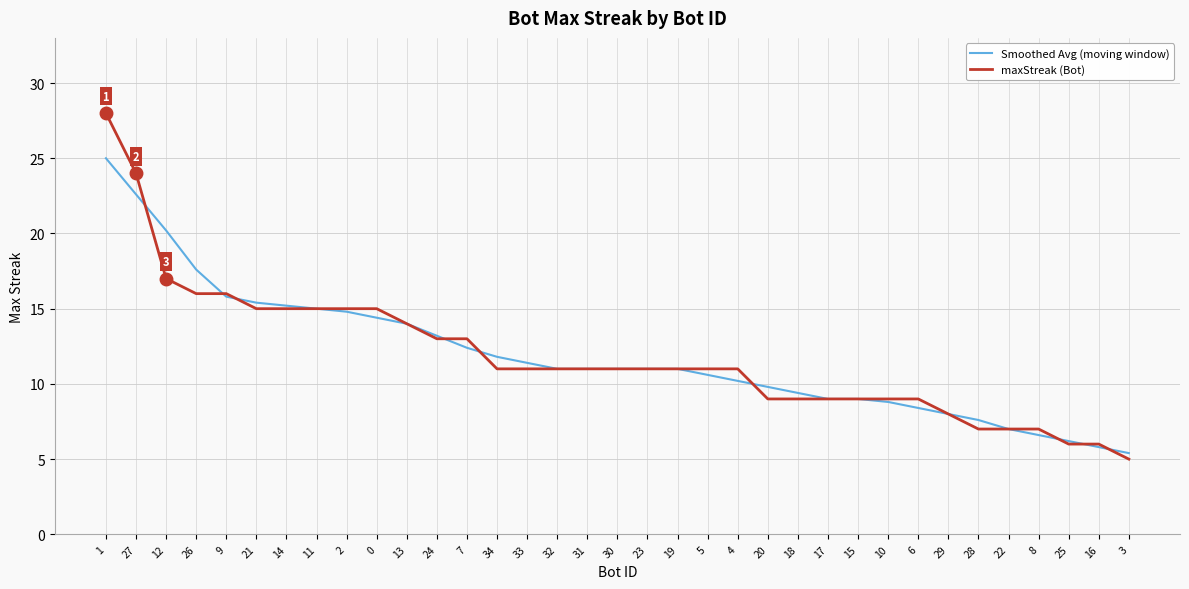

Reading right to left, list all the values displayed in this chart.

Smoothed Avg (moving window): 5.4	5.8	6.2	6.6	7.0	7.6	8.0	8.4	8.8	9.0	9.0	9.4	9.8	10.2	10.6	11.0	11.0	11.0	11.0	11.0	11.4	11.8	12.4	13.2	14.0	14.4	14.8	15.0	15.2	15.4	15.8	17.6	20.2	22.6	25.0
maxStreak (Bot): 5.0	6.0	6.0	7.0	7.0	7.0	8.0	9.0	9.0	9.0	9.0	9.0	9.0	11.0	11.0	11.0	11.0	11.0	11.0	11.0	11.0	11.0	13.0	13.0	14.0	15.0	15.0	15.0	15.0	15.0	16.0	16.0	17.0	24.0	28.0